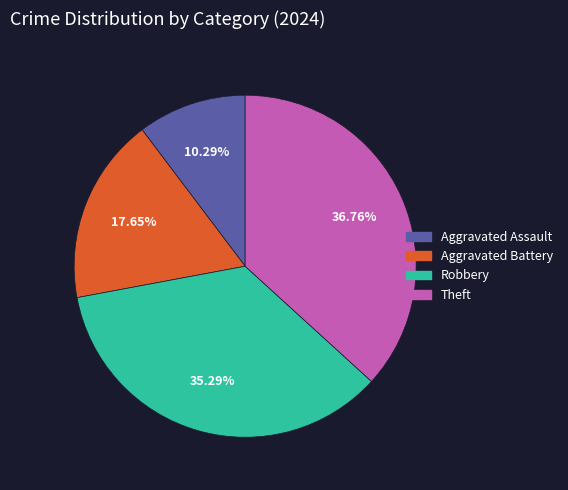

Which has a higher value, Aggravated Assault or Robbery?

Robbery